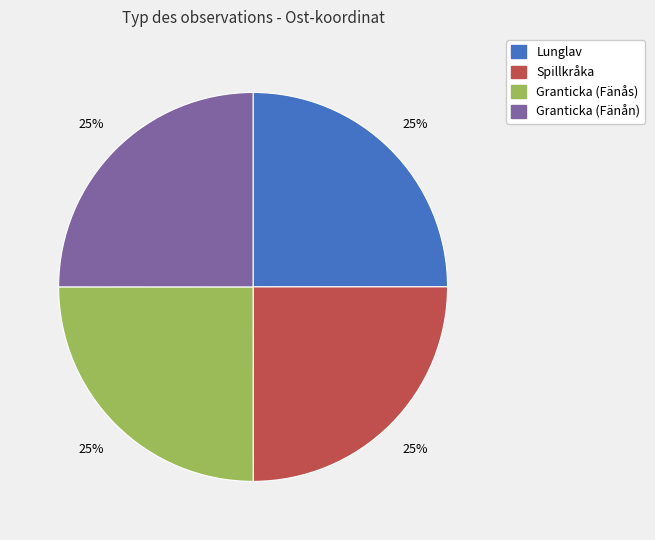

To the nearest percent, what is the combined percentage of Spillkråka and Lunglav?

50%